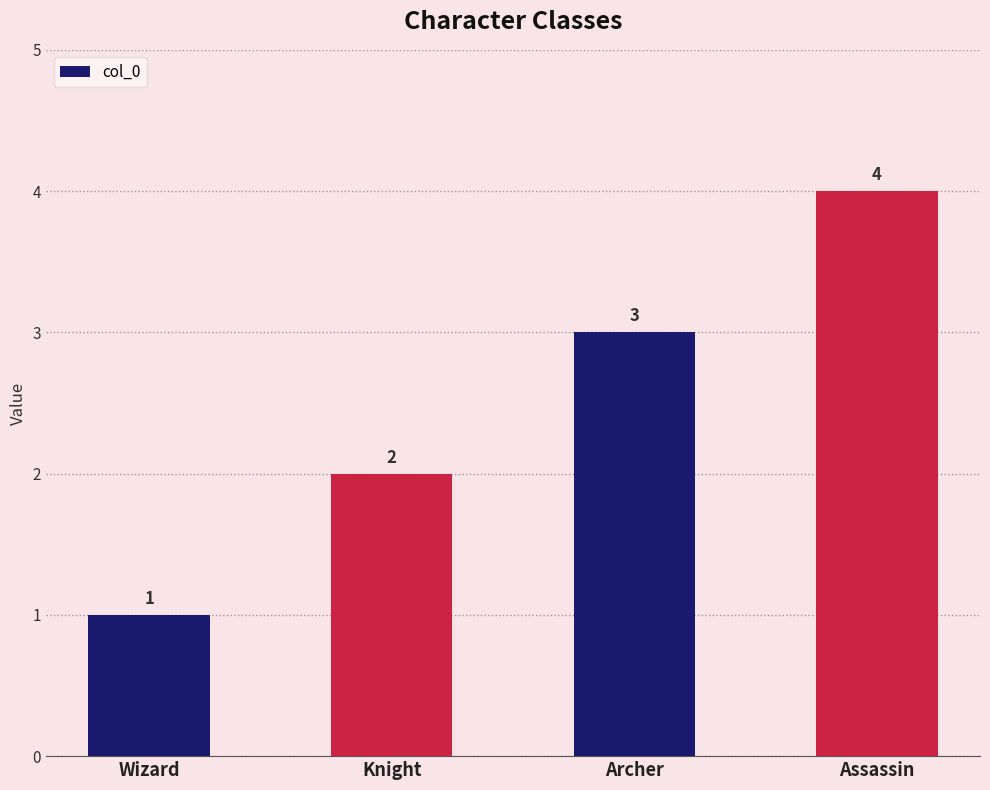

The value at Knight is 2. True or false?

True